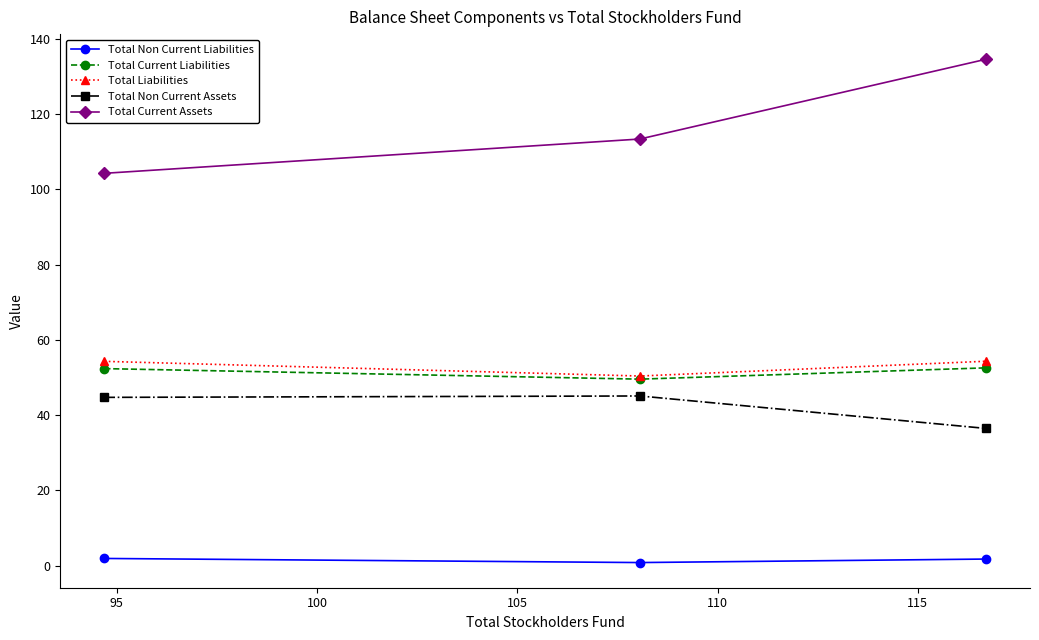

What is the value of the Total Non Current Assets point at the 3rd from the left?

36.5